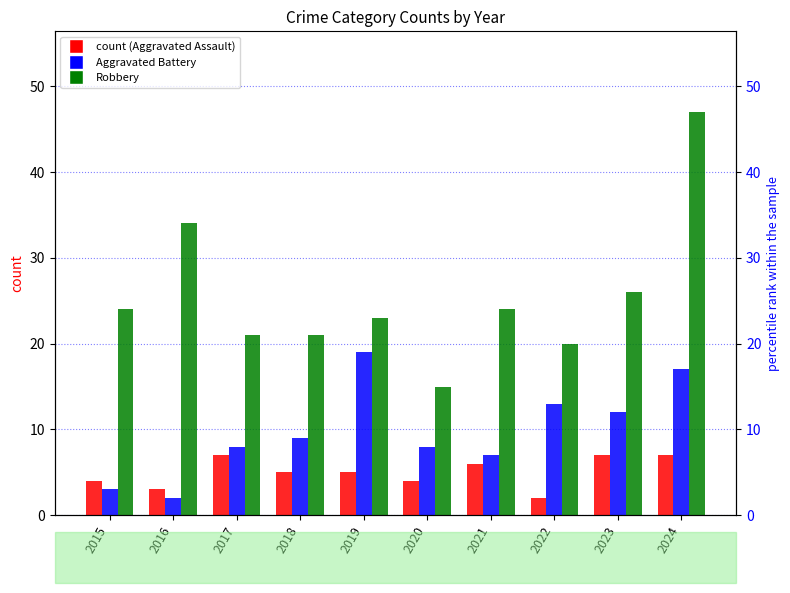

How many data points does each series have?

10